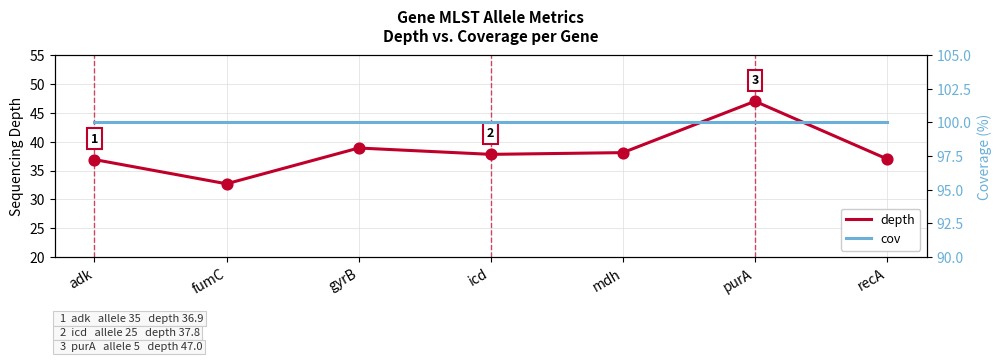

Which series reaches the maximum Y coordinate?

cov